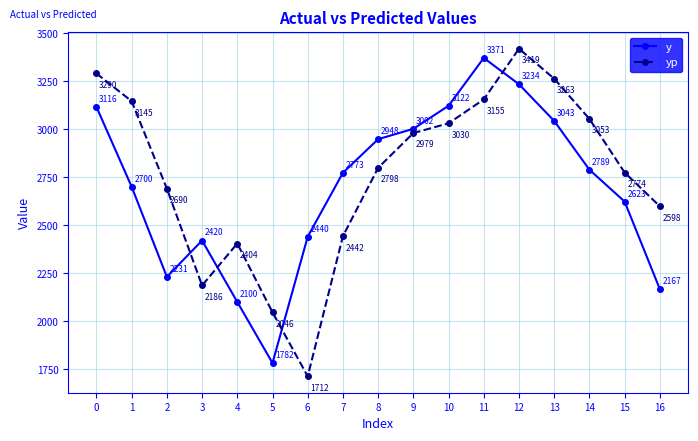

How many intersections are there between y and yp?

4